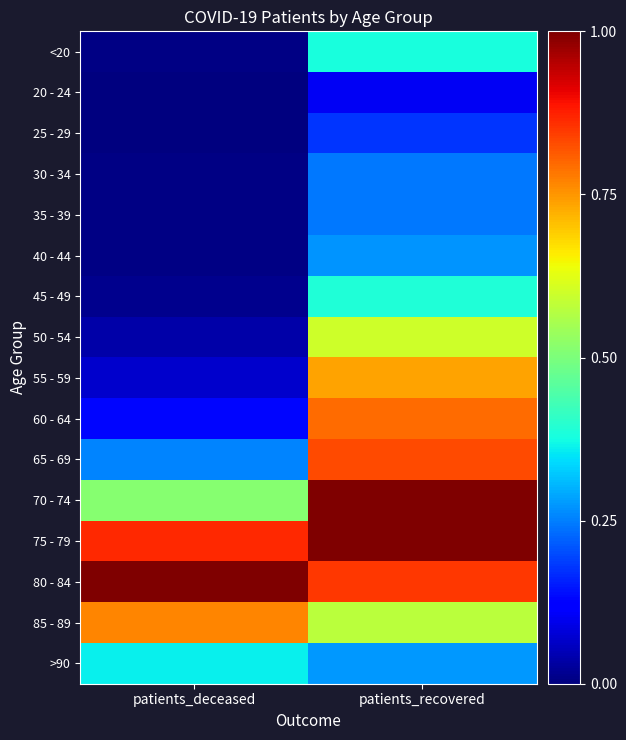

Count the number of data series in this chart.

16